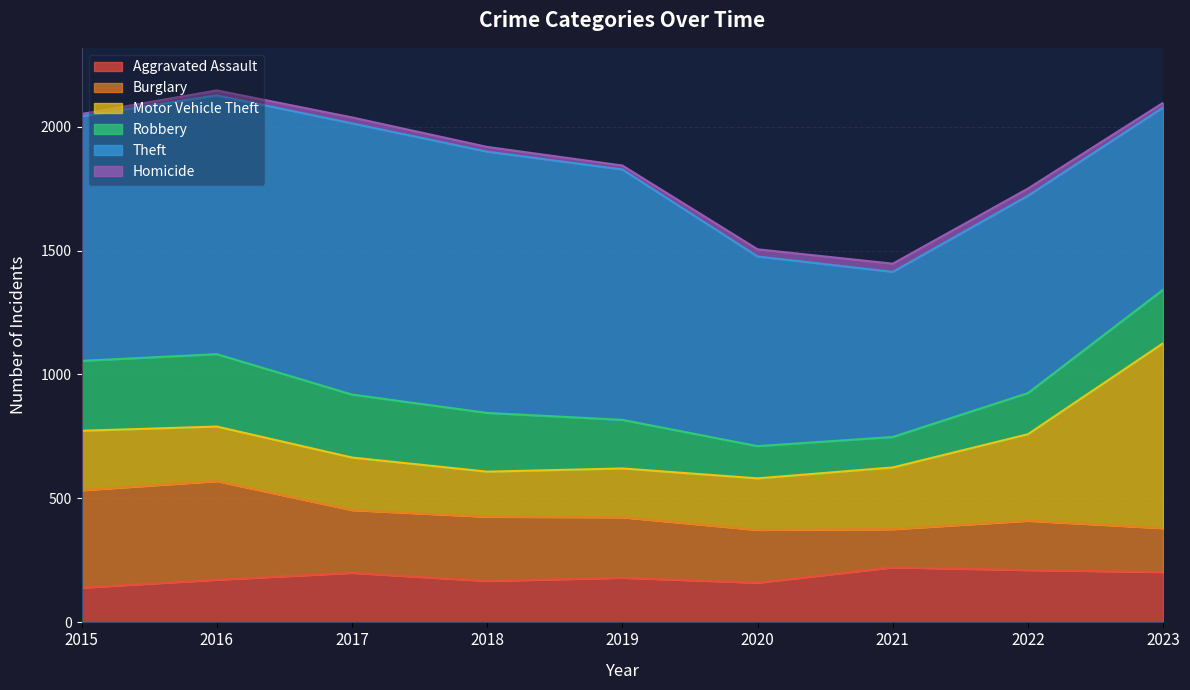

Is it true that Theft equals 1772 at 2016?

False